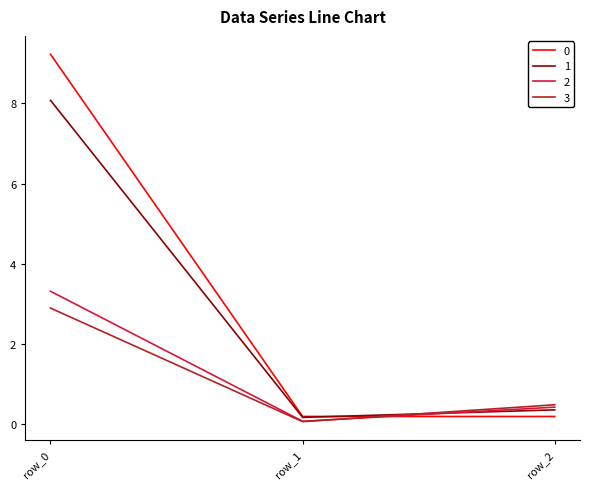

Reading right to left, transcribe all the data shown in this chart.

0: row_2=0.2	row_1=0.2	row_0=9.2
1: row_2=0.4	row_1=0.2	row_0=8.1
2: row_2=0.4	row_1=0.1	row_0=3.3
3: row_2=0.5	row_1=0.1	row_0=2.9